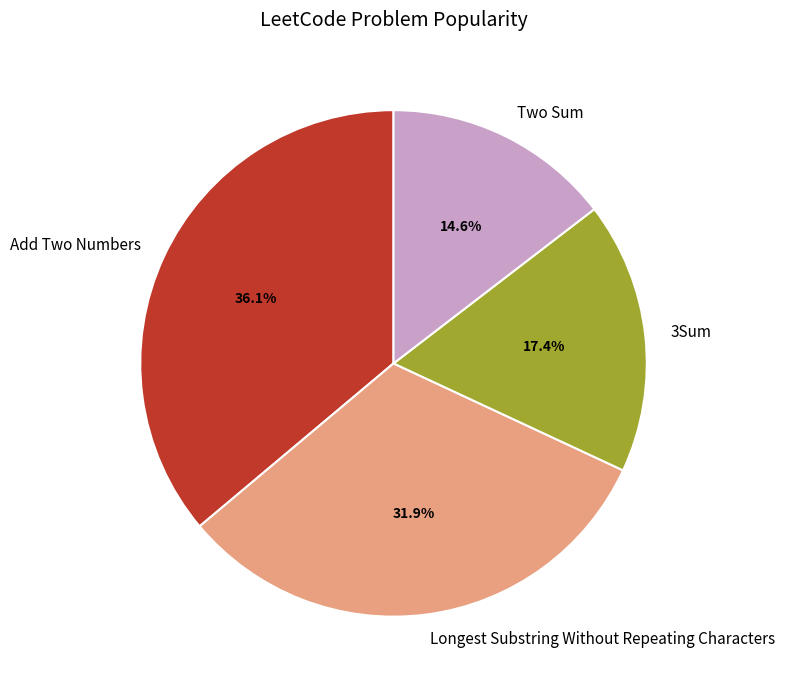

To the nearest percent, what percentage of the pie is 3Sum?

17%